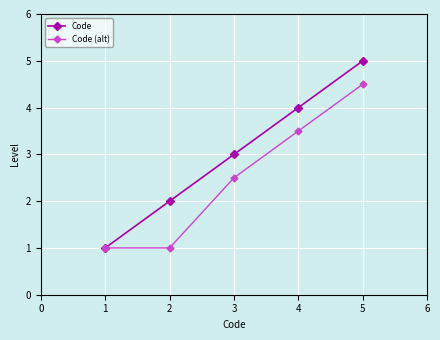

Where is Code (alt) nearest to the value 2?

3